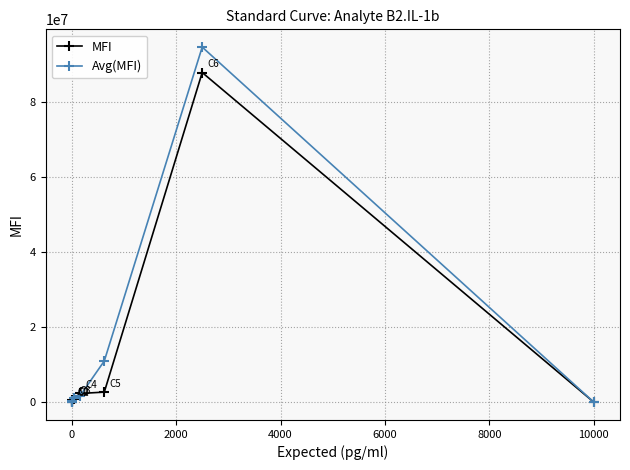

What is the maximum value for MFI?

87994368